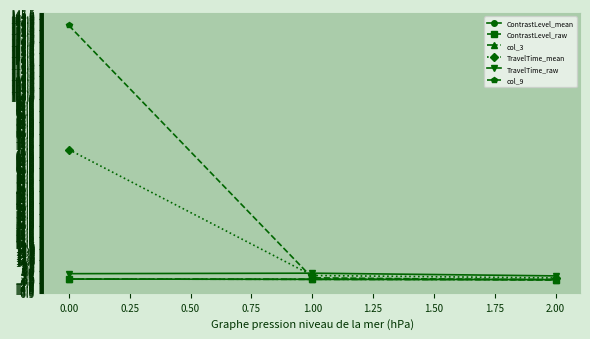

What is the smallest value displayed?

0.3